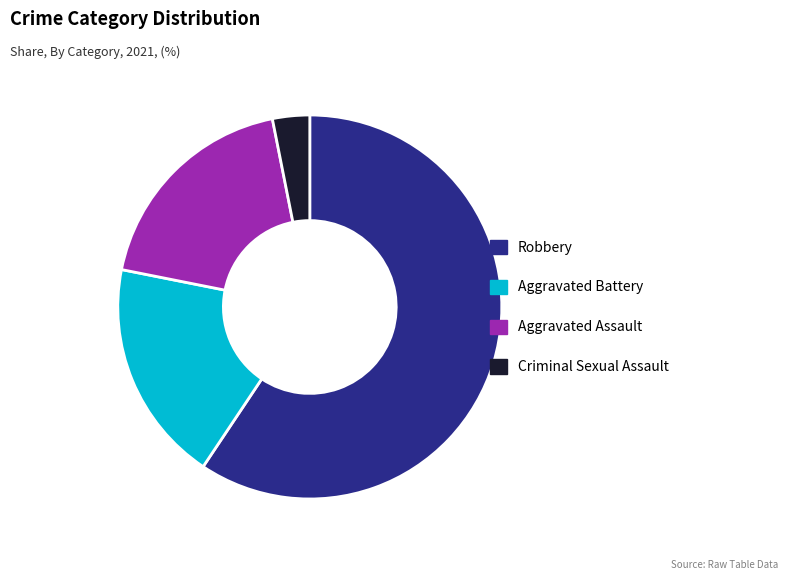

Is it true that Aggravated Battery is 8% of the pie?

False